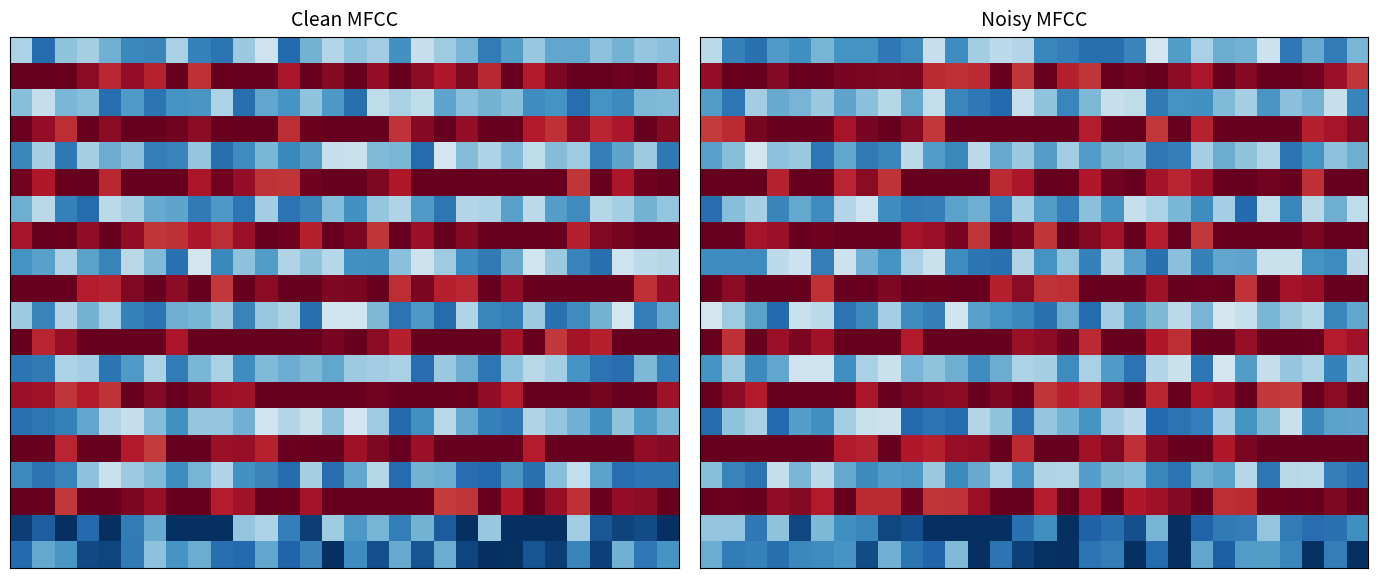

Between 8 and 17, which is larger?

8